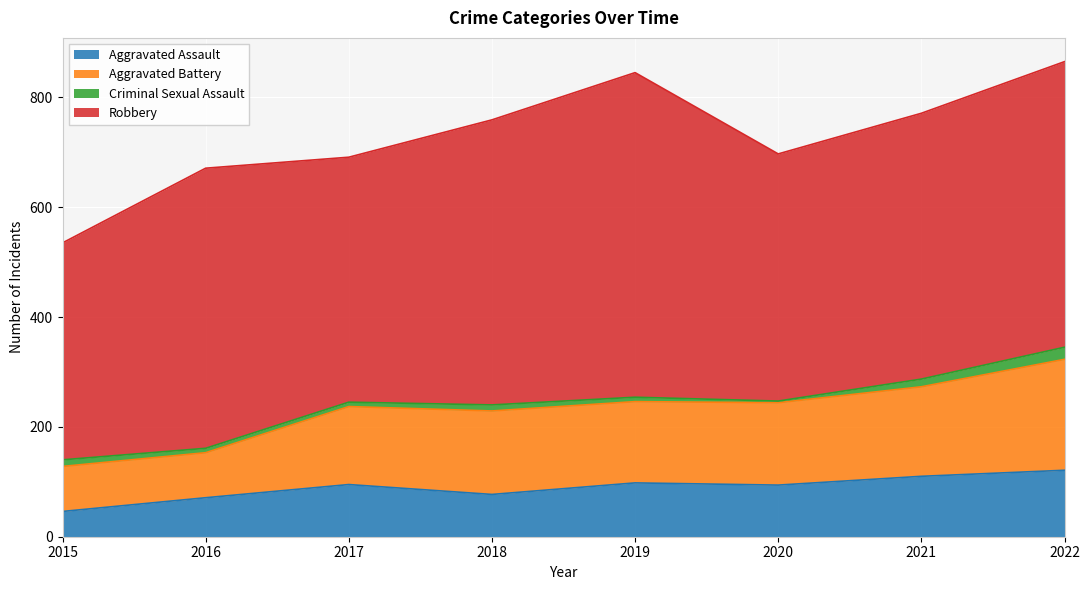

The value of Aggravated Assault at 2019 is 98. True or false?

True